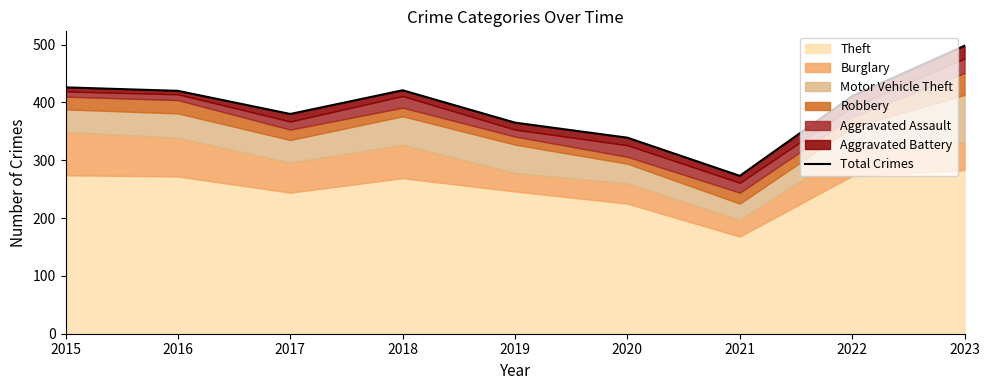

List the labels in order of value, largest first.

2023, 2015, 2018, 2016, 2022, 2017, 2019, 2020, 2021